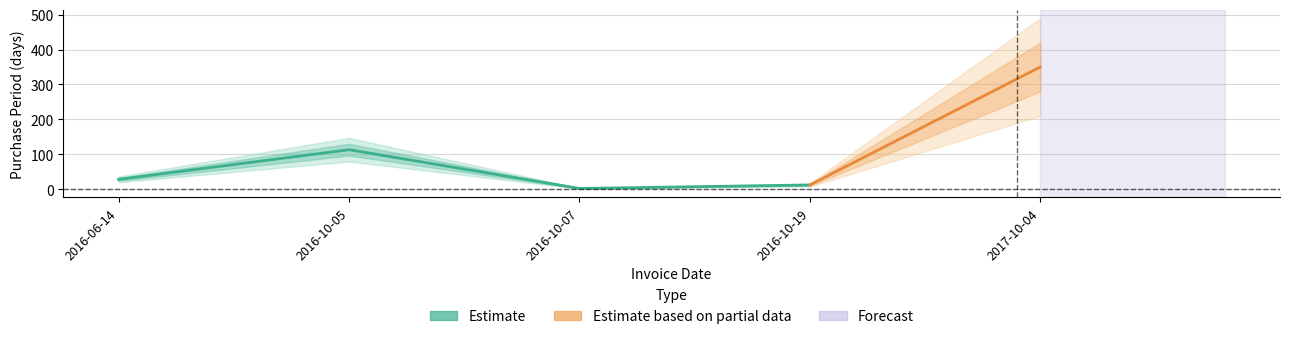

What is the label of the 4th point from the right?

2016-10-05